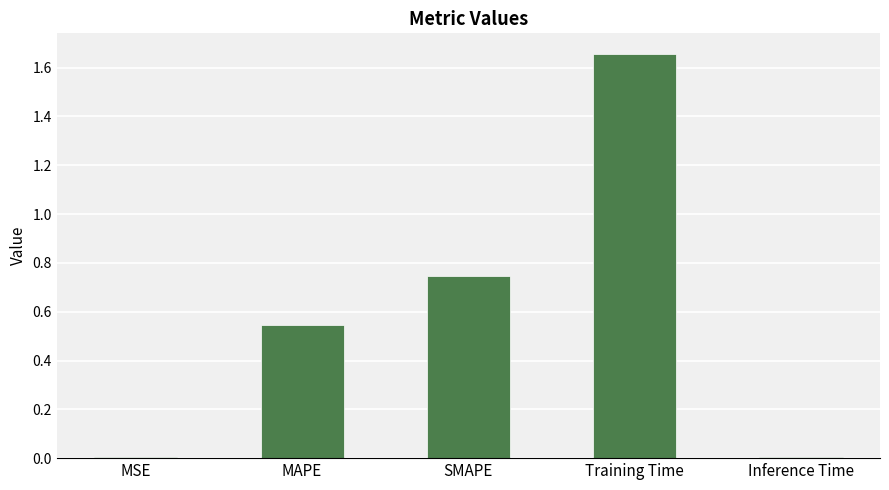

At which category does the chart reach its peak across all series?

Training Time